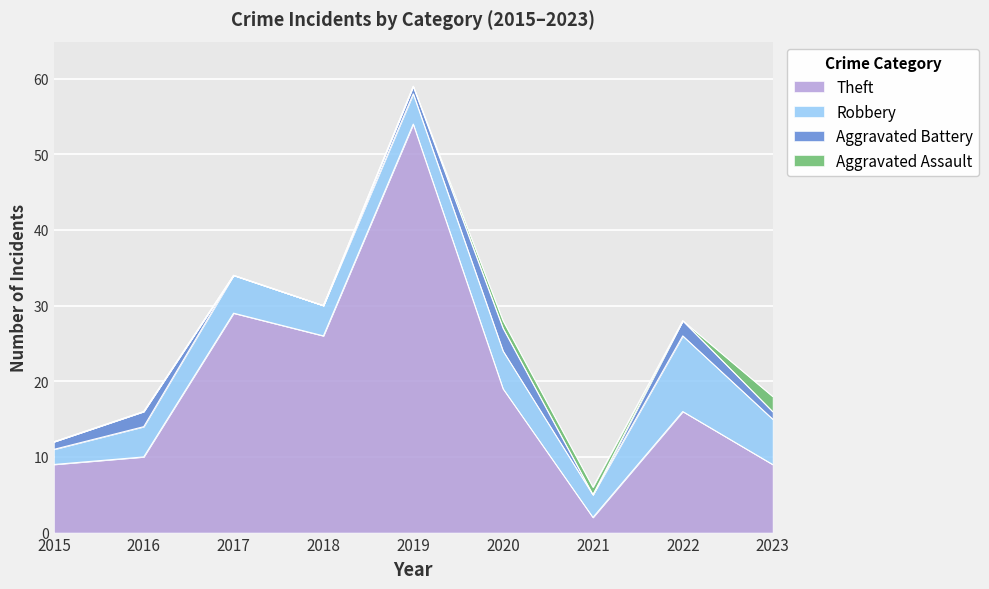

Where is the first local maximum for Aggravated Battery?

2016